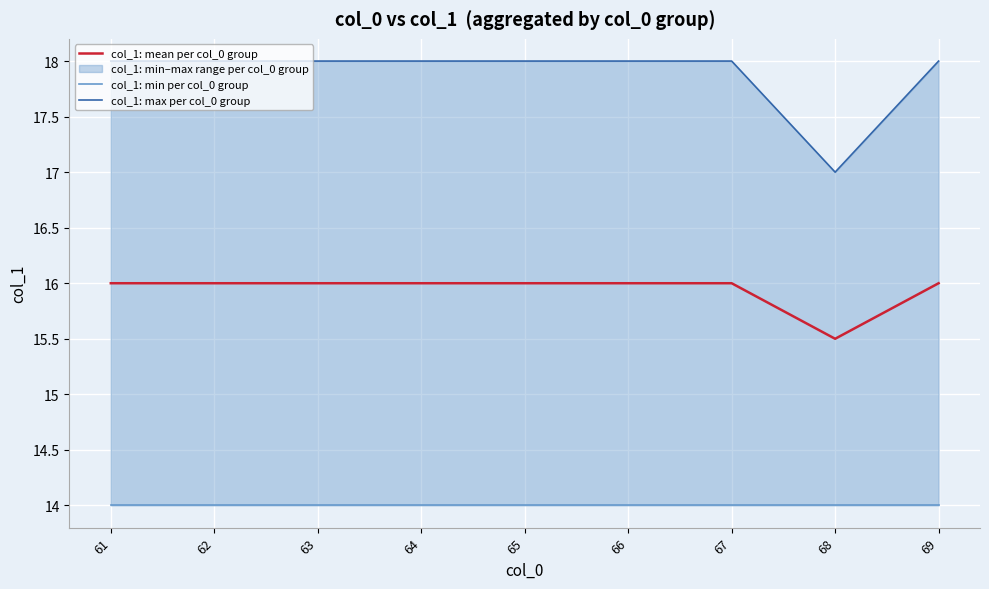

What is the spread (max minus min) of values at 67?

4.0